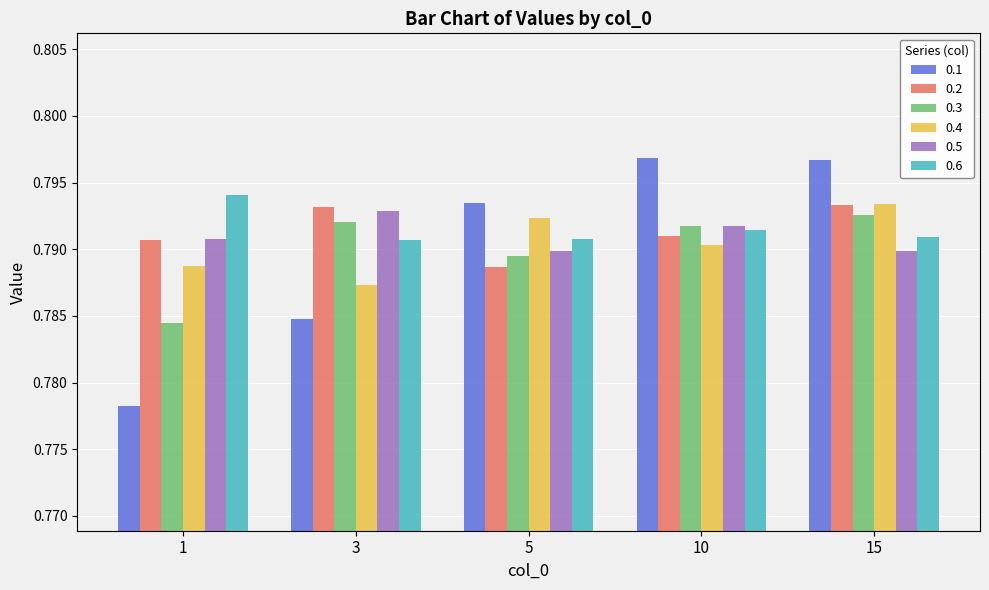

Rank the categories by 0.4 value from highest to lowest.

15, 5, 10, 1, 3